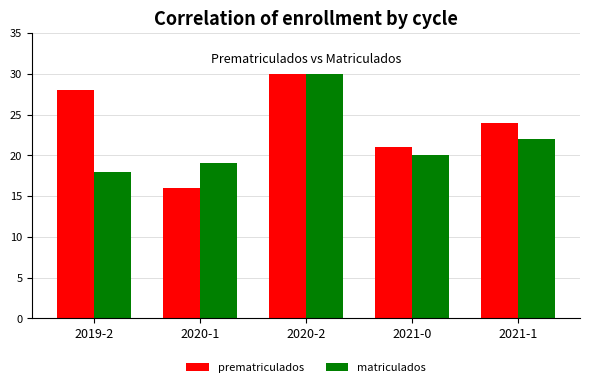

Reading left to right, what are all the values shown in this chart?

prematriculados: 28	16	30	21	24
matriculados: 18	19	30	20	22